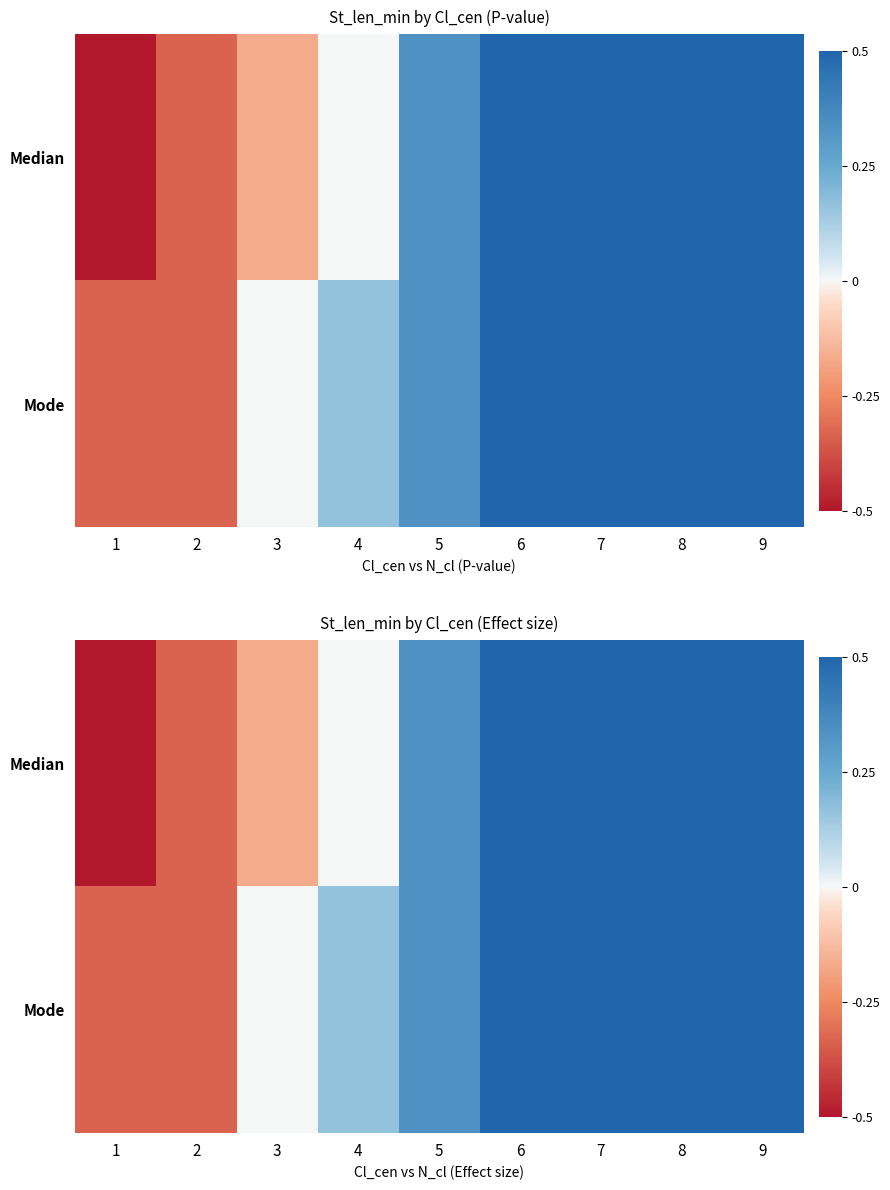

Which has a higher value, 3 or 2?

3